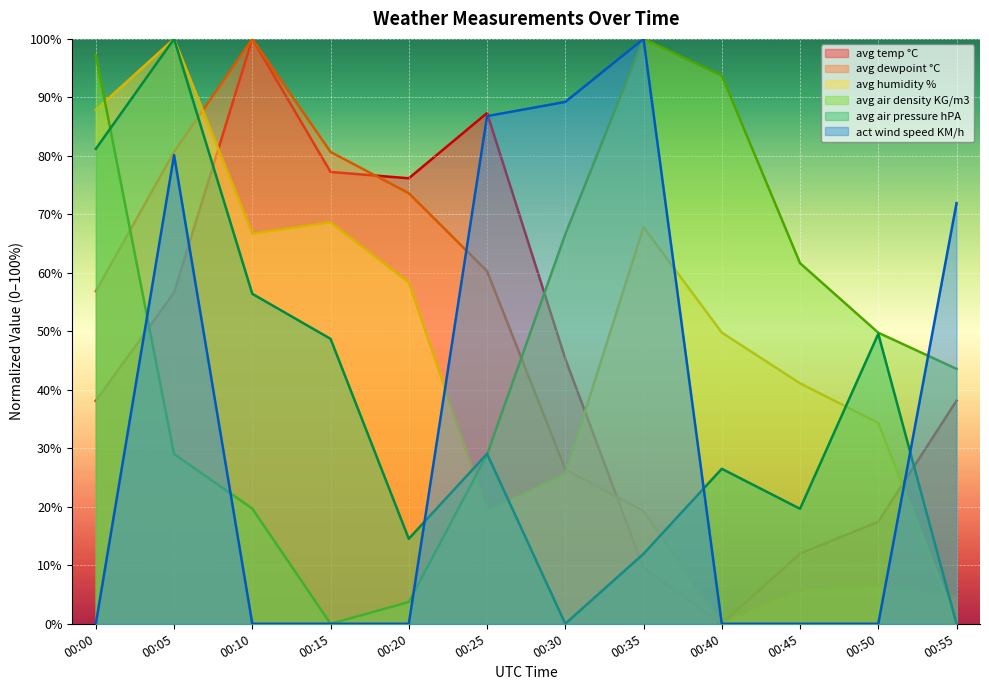

Reading right to left, list all the values displayed in this chart.

avg temp °C: 00:55=38.1	00:50=17.4	00:45=12.0	00:40=0.0	00:35=9.5	00:30=45.3	00:25=87.3	00:20=76.2	00:15=77.3	00:10=100.0	00:05=56.6	00:00=38.1
avg dewpoint °C: 00:55=4.7	00:50=6.5	00:45=5.6	00:40=0.0	00:35=19.3	00:30=26.4	00:25=60.3	00:20=73.6	00:15=80.7	00:10=100.0	00:05=80.7	00:00=56.9
avg humidity %: 00:55=0.0	00:50=34.3	00:45=41.1	00:40=49.8	00:35=67.8	00:30=25.6	00:25=19.1	00:20=58.4	00:15=68.6	00:10=66.7	00:05=100.0	00:00=87.9
avg air density KG/m3: 00:55=43.6	00:50=49.8	00:45=61.7	00:40=93.7	00:35=100.0	00:30=66.6	00:25=28.9	00:20=3.7	00:15=0.0	00:10=19.7	00:05=29.0	00:00=97.2
avg air pressure hPA: 00:55=0.0	00:50=49.6	00:45=19.7	00:40=26.5	00:35=12.0	00:30=0.0	00:25=29.1	00:20=14.5	00:15=48.7	00:10=56.4	00:05=100.0	00:00=81.2
act wind speed KM/h: 00:55=71.9	00:50=0.0	00:45=0.0	00:40=0.0	00:35=100.0	00:30=89.2	00:25=86.8	00:20=0.0	00:15=0.0	00:10=0.0	00:05=80.1	00:00=0.0